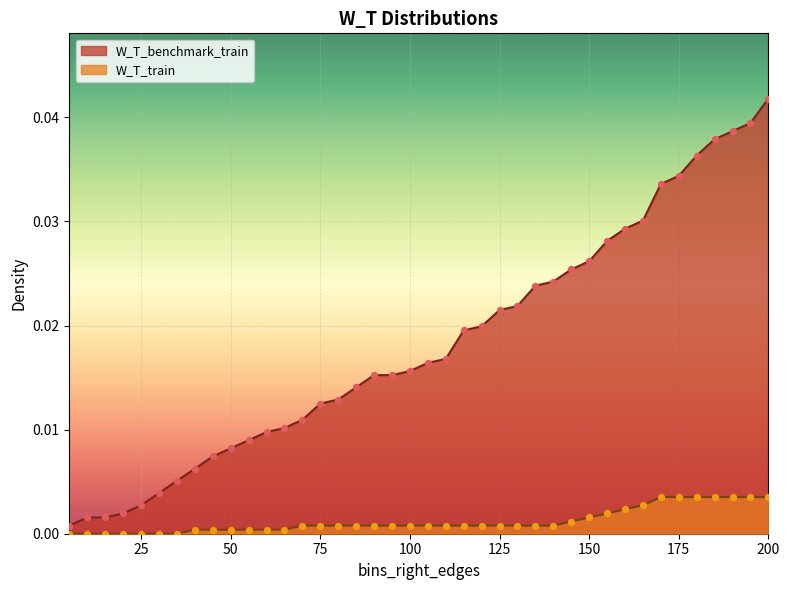

What are all the series names shown in the legend?

W_T_benchmark_train, W_T_train